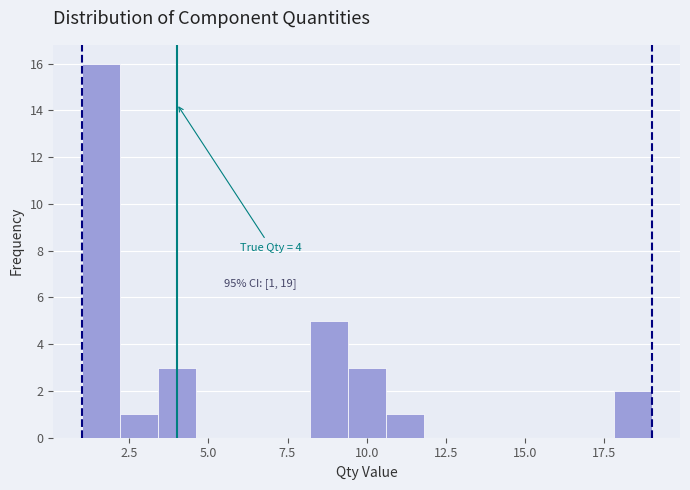

Read against the x-axis, roughly where is the centre of the tallest bar?

1.5